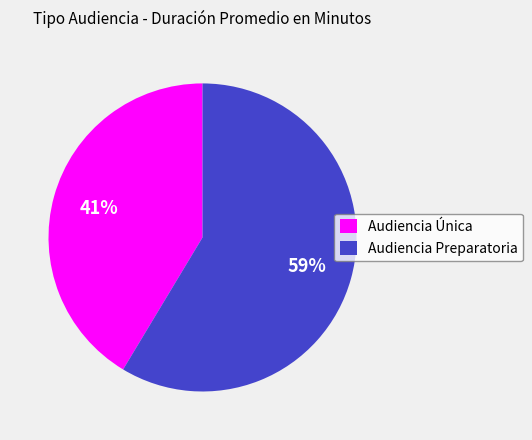

What is the smallest slice in the pie chart?

Audiencia Única